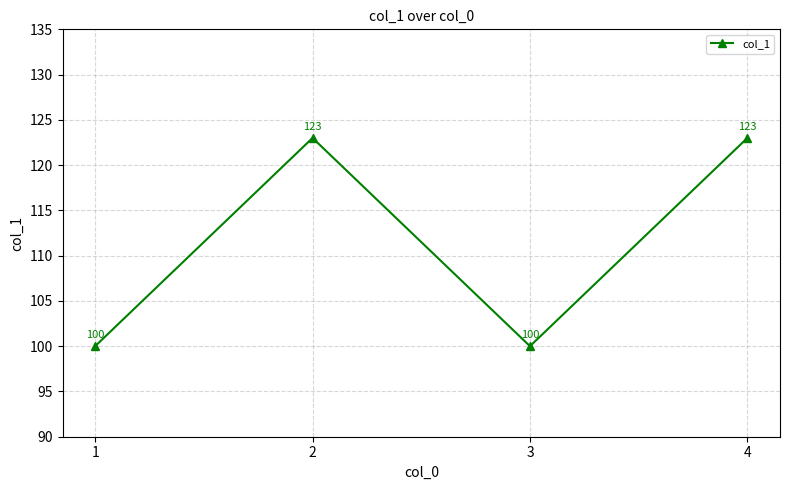

Reading left to right, what are all the values shown in this chart?

1=100	2=123	3=100	4=123